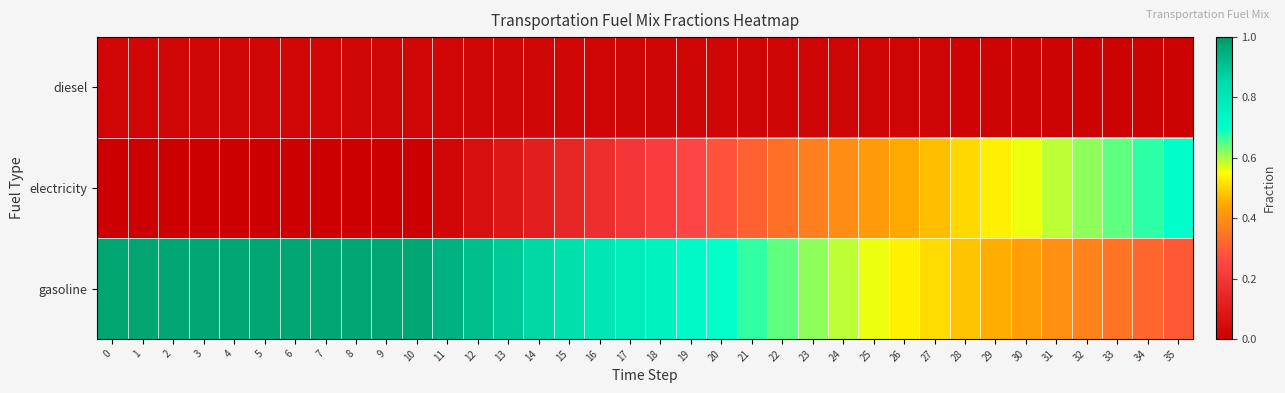

Reading left to right, transcribe all the data shown in this chart.

diesel: 0=0.0	1=0.0	2=0.0	3=0.0	4=0.0	5=0.0	6=0.0	7=0.0	8=0.0	9=0.0	10=0.0	11=0.0	12=0.0	13=0.0	14=0.0	15=0.0	16=0.0	17=0.0	18=0.0	19=0.0	20=0.0	21=0.0	22=0.0	23=0.0	24=0.0	25=0.0	26=0.0	27=0.0	28=0.0	29=0.0	30=0.0	31=0.0	32=0.0	33=0.0	34=0.0	35=0.0
electricity: 0=0.0	1=0.0	2=0.0	3=0.0	4=0.0	5=0.0	6=0.0	7=0.0	8=0.0	9=0.0	10=0.0	11=0.0	12=0.1	13=0.1	14=0.1	15=0.1	16=0.2	17=0.2	18=0.2	19=0.3	20=0.3	21=0.3	22=0.3	23=0.4	24=0.4	25=0.4	26=0.4	27=0.5	28=0.5	29=0.5	30=0.6	31=0.6	32=0.6	33=0.6	34=0.7	35=0.7
gasoline: 0=1.0	1=1.0	2=1.0	3=1.0	4=1.0	5=1.0	6=1.0	7=1.0	8=1.0	9=1.0	10=1.0	11=0.9	12=0.9	13=0.9	14=0.9	15=0.8	16=0.8	17=0.8	18=0.8	19=0.7	20=0.7	21=0.7	22=0.6	23=0.6	24=0.6	25=0.6	26=0.5	27=0.5	28=0.5	29=0.5	30=0.4	31=0.4	32=0.4	33=0.3	34=0.3	35=0.3